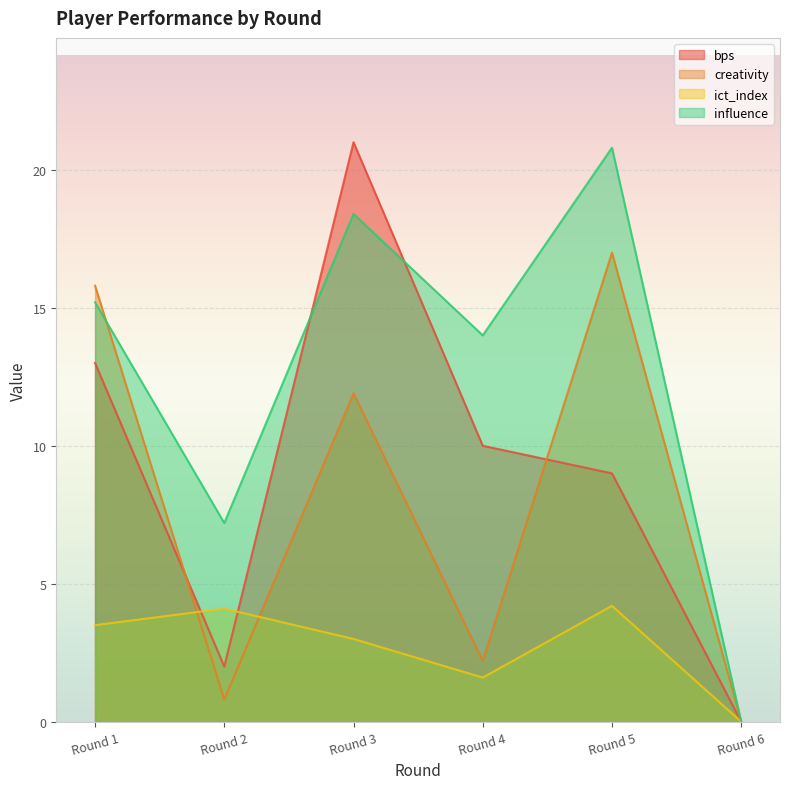

What is the average value of the influence series?

12.6